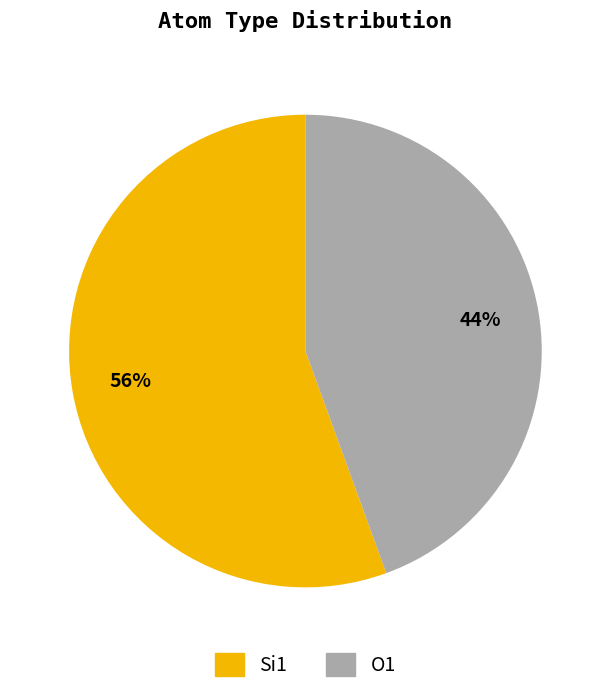

To the nearest percent, what is the average slice percentage?

50%